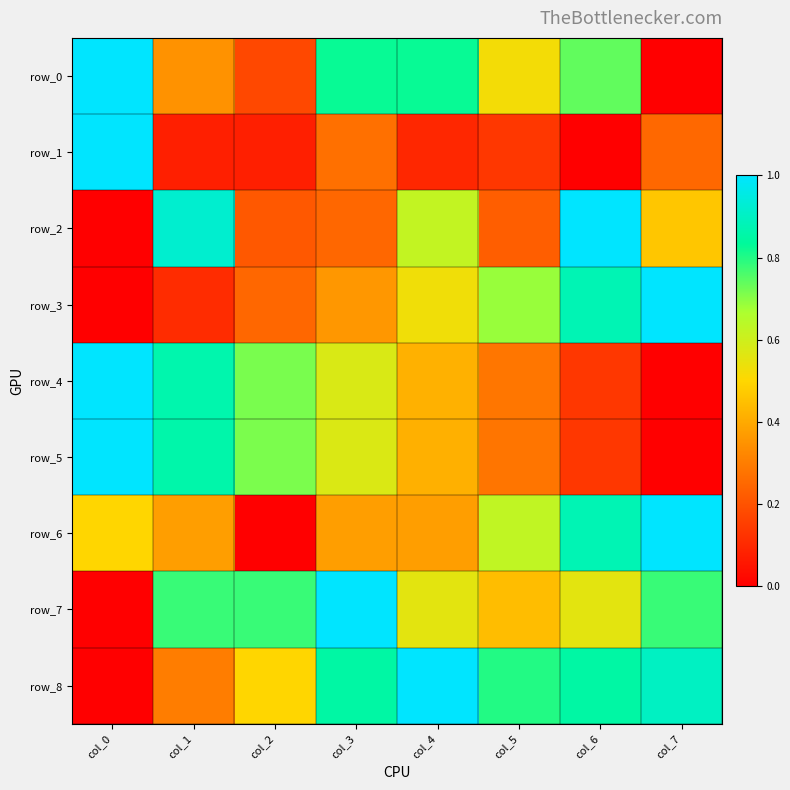

Read the row_6 value at col_5.

0.6